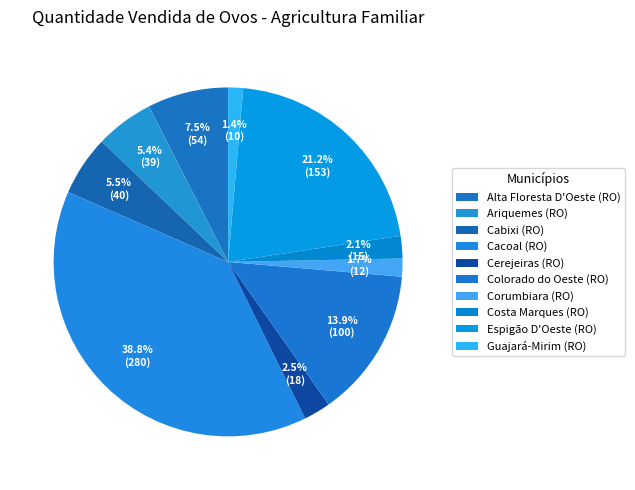

Do Costa Marques (RO) and Corumbiara (RO) together represent more than half of the pie?

No